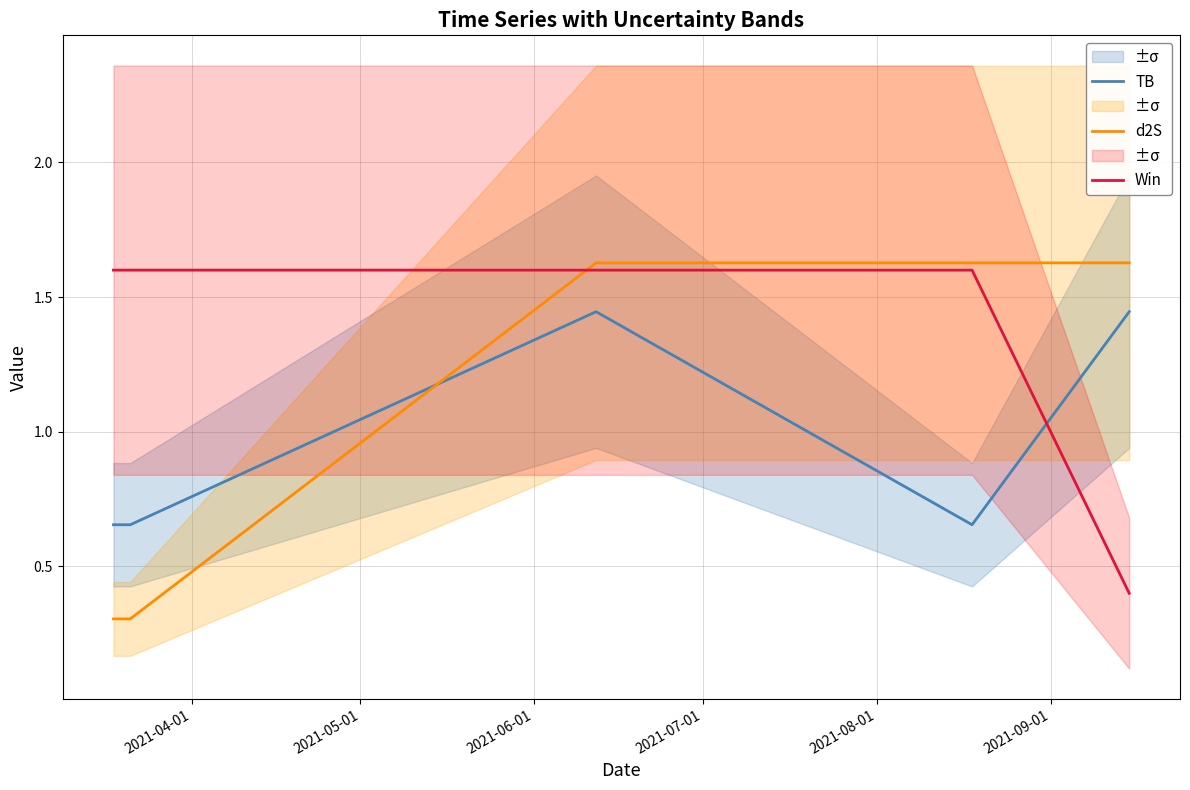

How many times do Win and d2S cross each other?

1